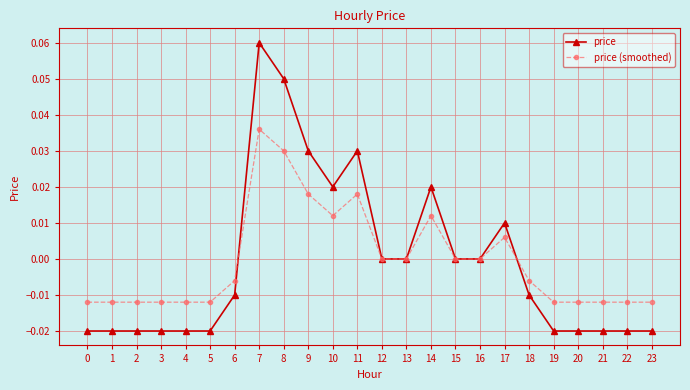

Rank the series by their maximum value, from lowest to highest.

price (smoothed), price